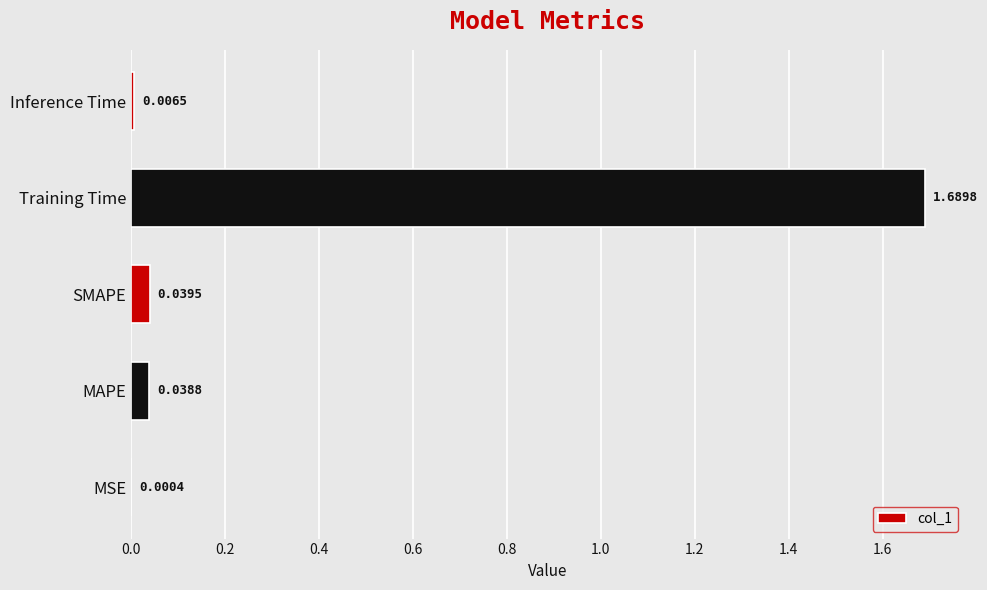

What is the sum of all values?

1.8